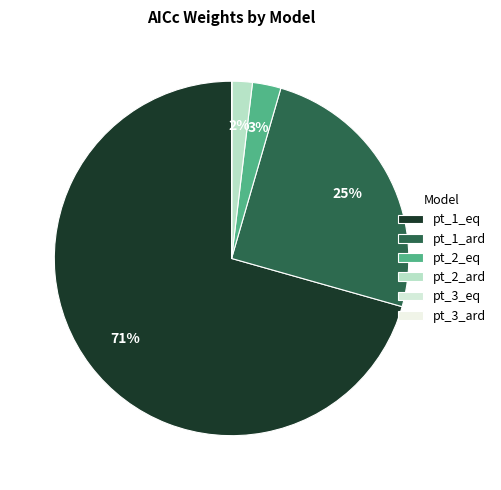

How many slices are in this pie chart?

6